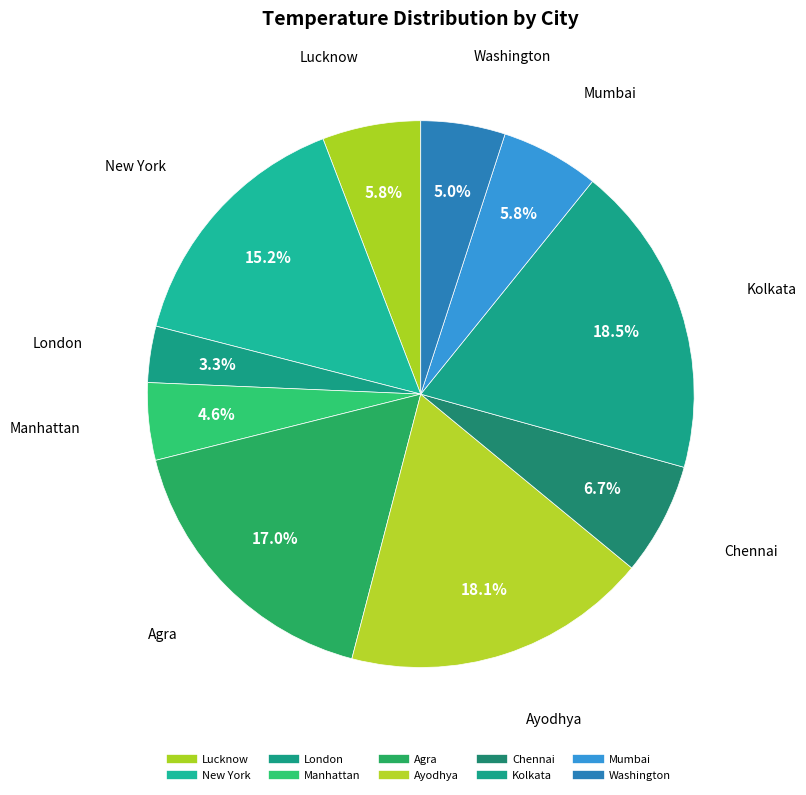

Count the number of slices in the pie.

10